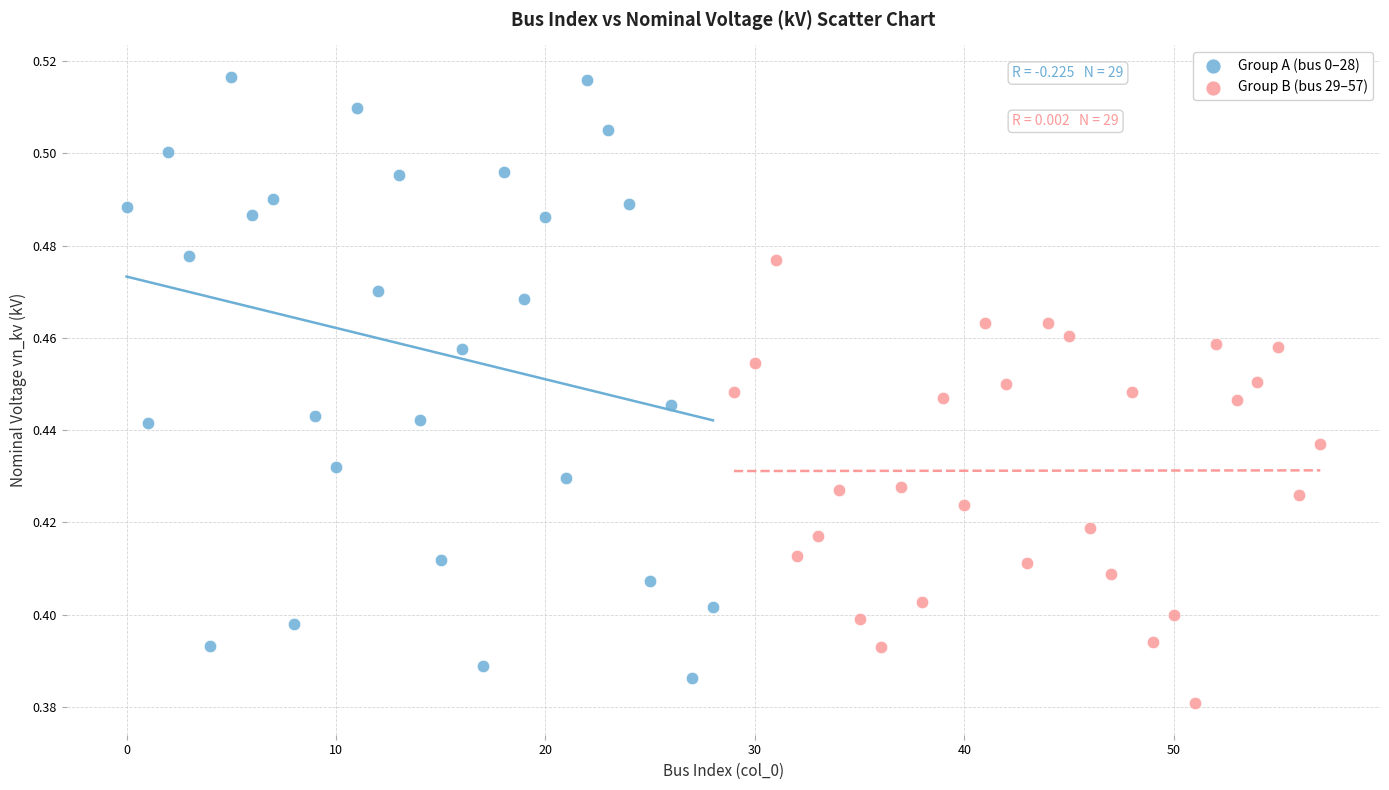

Which series contains the highest Y value?

Group A (bus 0–28)